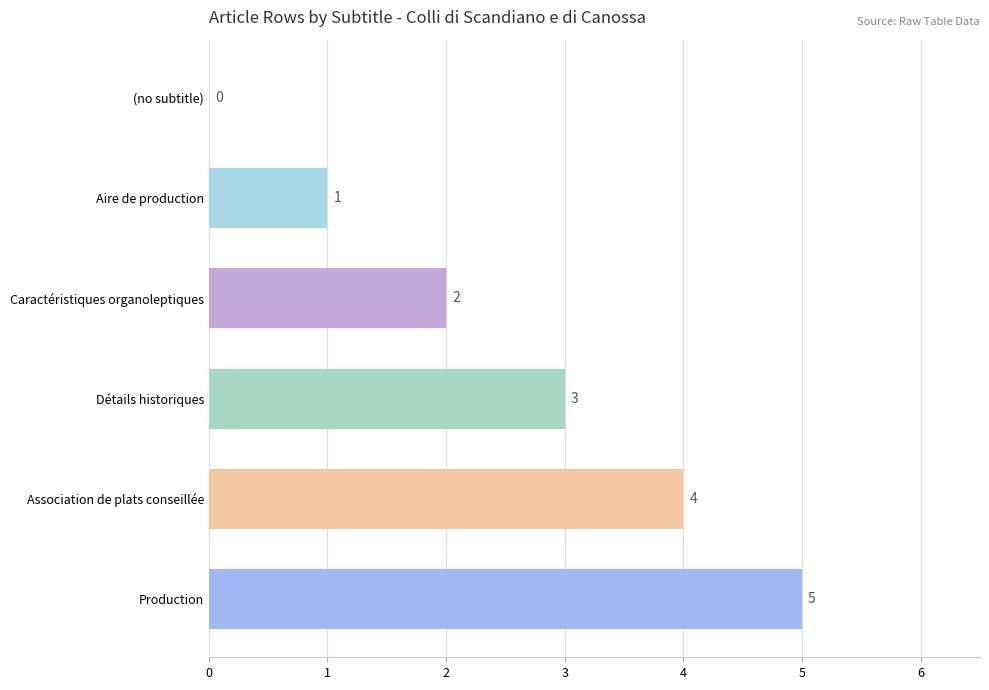

Which category has the highest value across all series?

Production